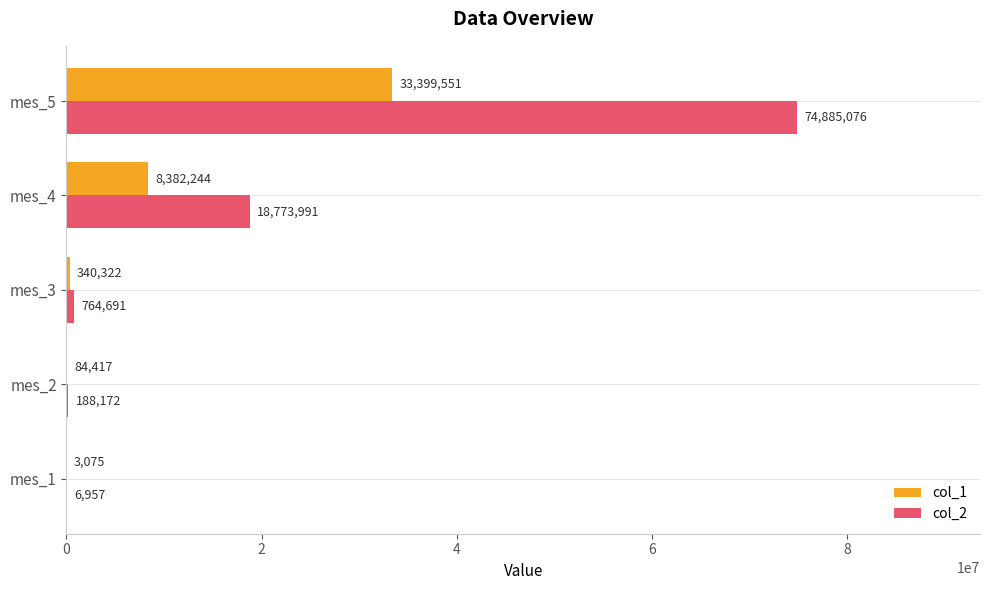

At which category is the sum across all series the highest?

mes_5